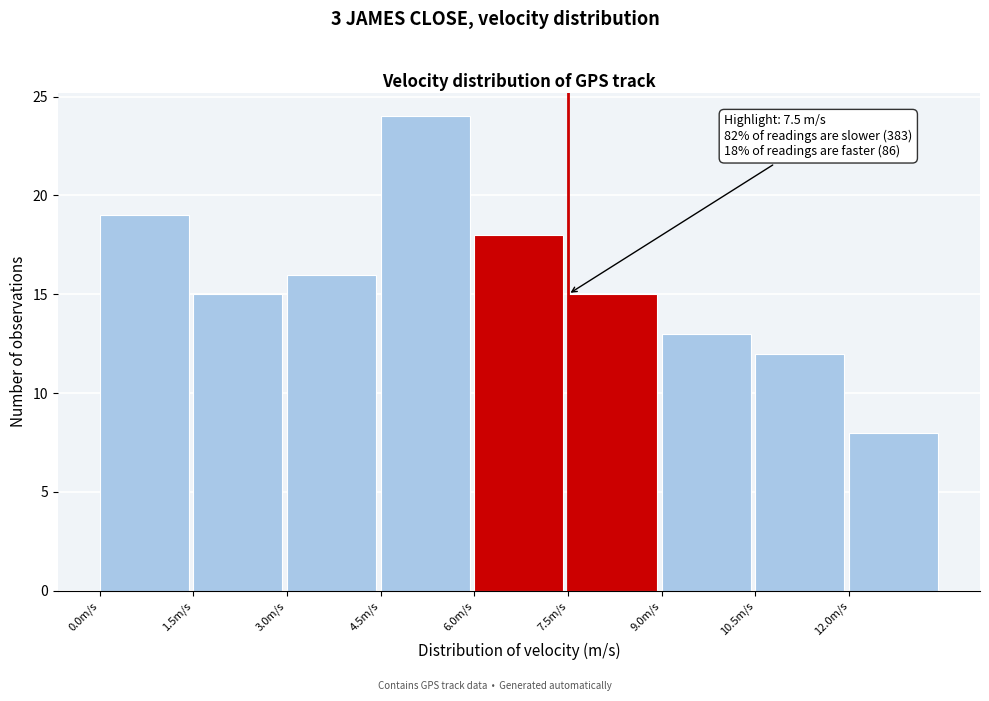

Over which range of the x-axis is the bar tallest?

4.5 to 6.0